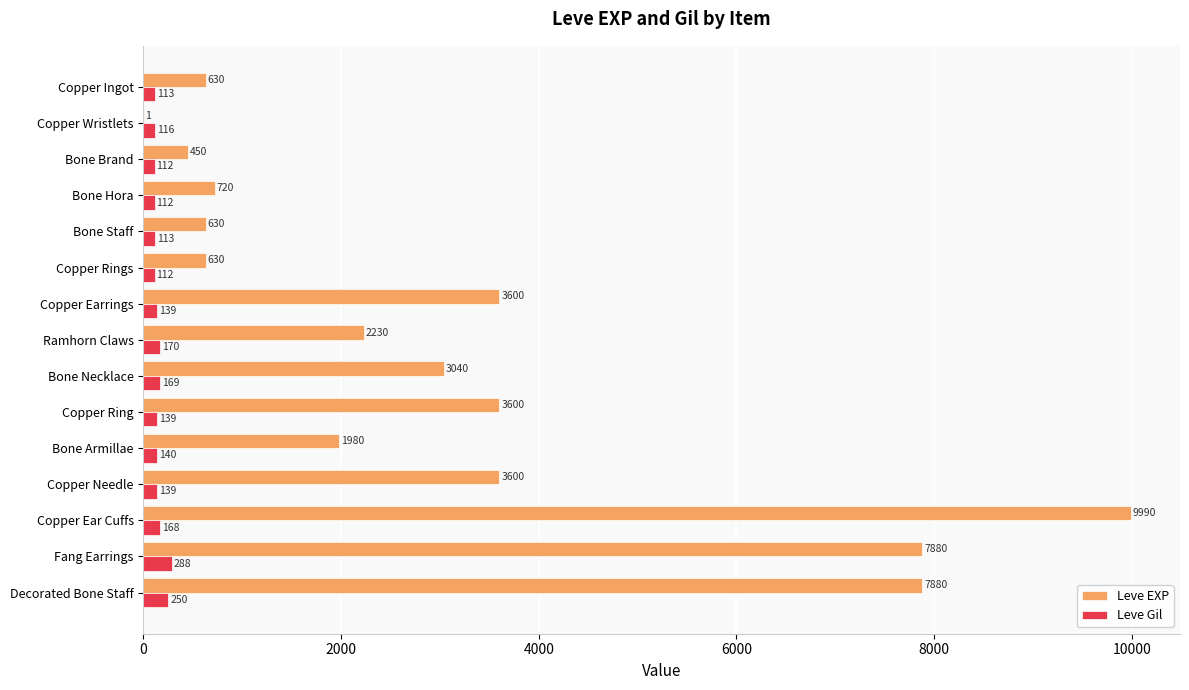

At which category is the sum across all series the highest?

Copper Ear Cuffs